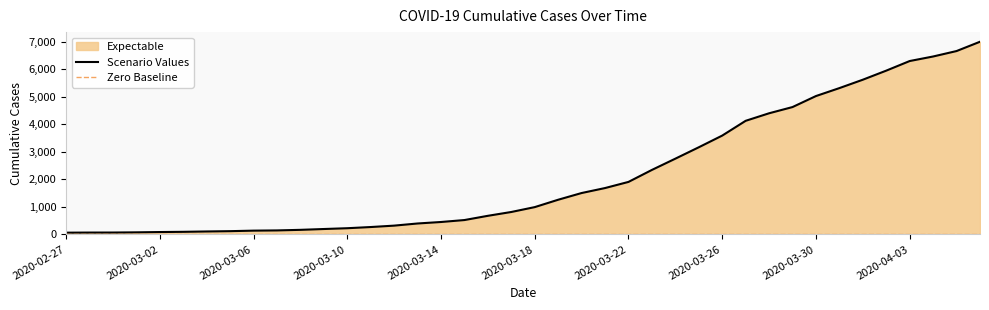

What is the average value?

2144